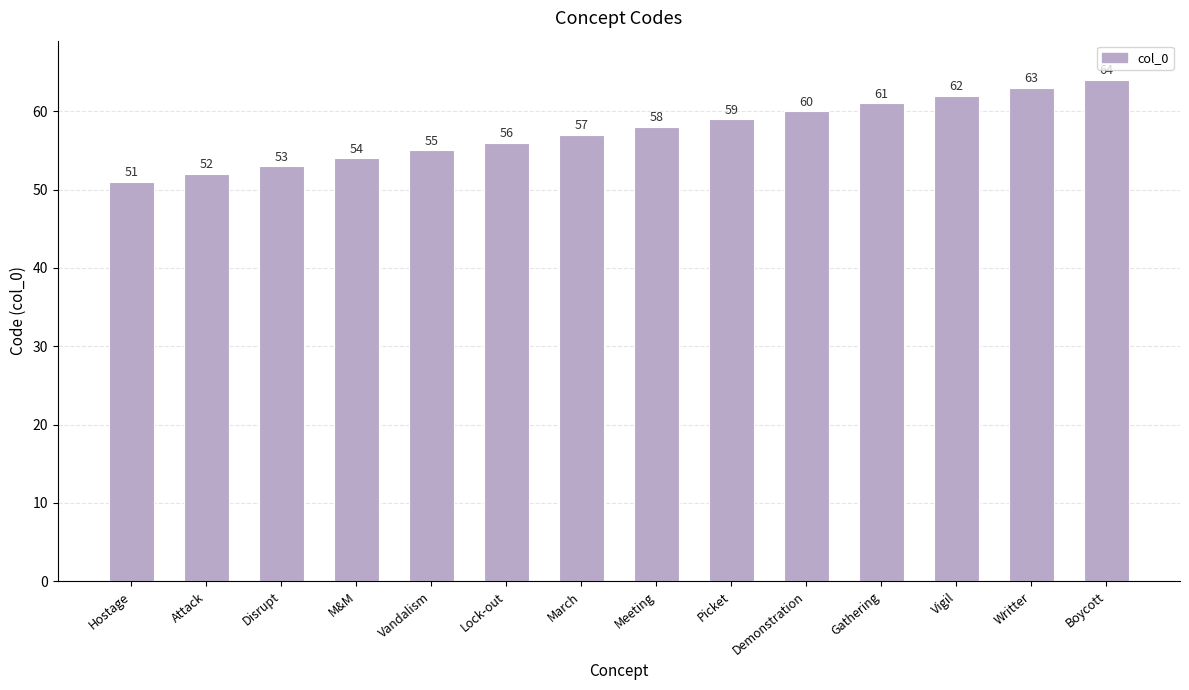

What is the label of the 3rd bar from the right?

Vigil